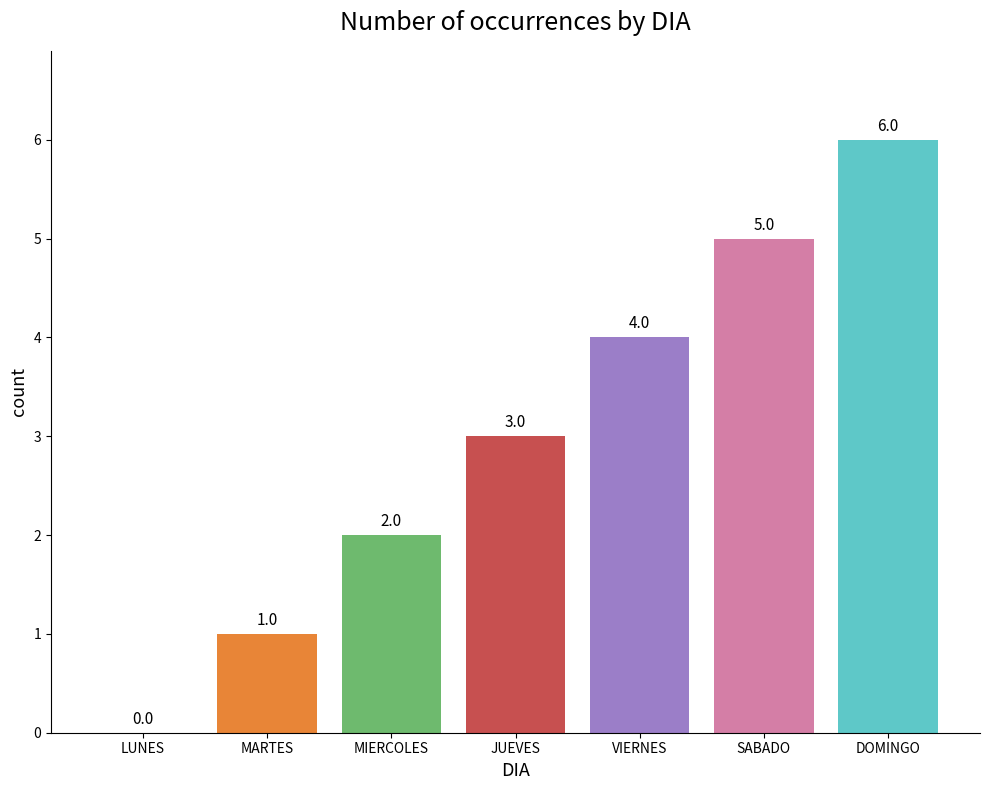

The chart shows a value of 2 at JUEVES. True or false?

False